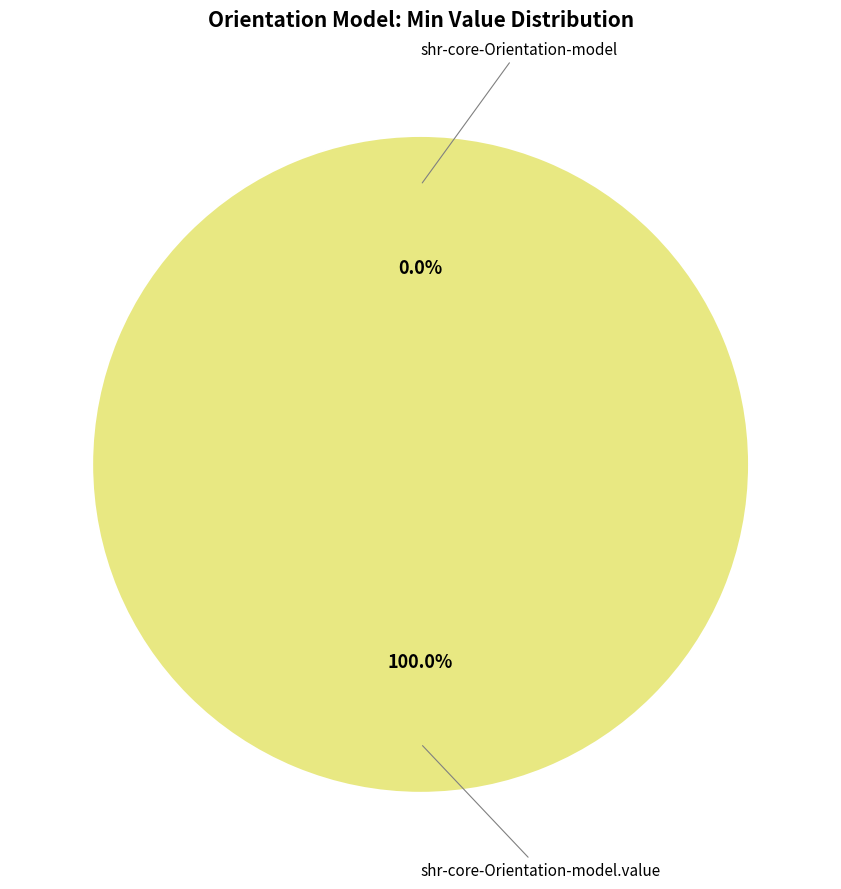

To the nearest percent, what portion does shr-core-Orientation-model.value represent?

100%